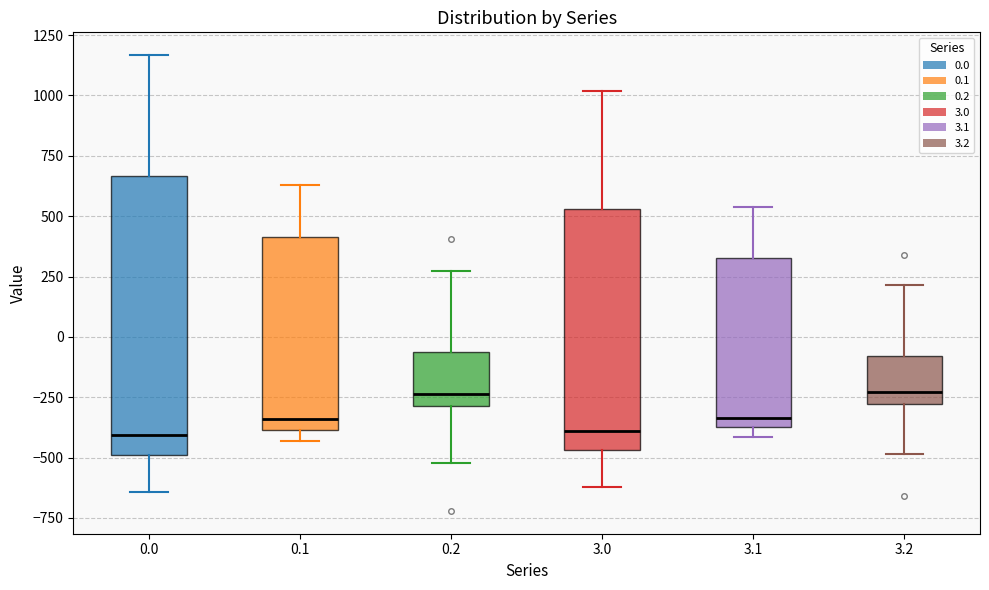

Reading left to right, transcribe this box plot: for each box, give where its median line is, the range the box spans, and where its two whiskers end, as read against the y-axis. The values are not printed on the chart, so give them approximately, as read against the axis.

0.0: median -400, box -500 to 650, whiskers -650 to 1150
0.1: median -350, box -400 to 400, whiskers -450 to 650
0.2: median -250, box -300 to -50, whiskers -500 to 250
3.0: median -400, box -450 to 550, whiskers -600 to 1000
3.1: median -350 (just above the box's lower edge), box -350 to 350, whiskers -400 to 550
3.2: median -250, box -300 to -100, whiskers -500 to 200